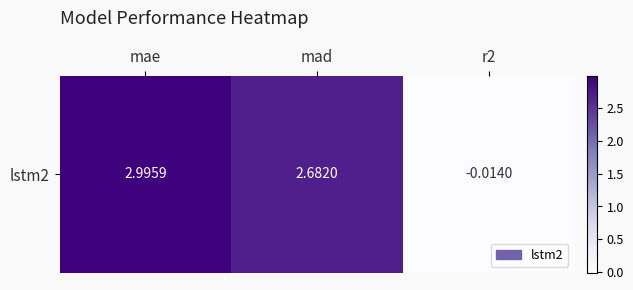

Which has a higher value, r2 or mae?

mae